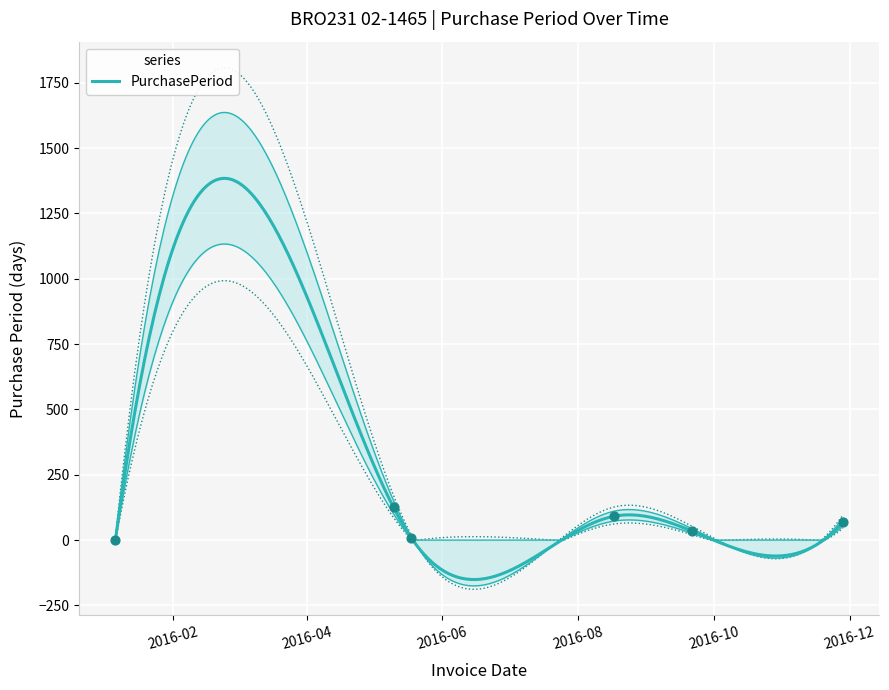

What is the change in value from 2016-01-06 to 2016-09-21?

+34